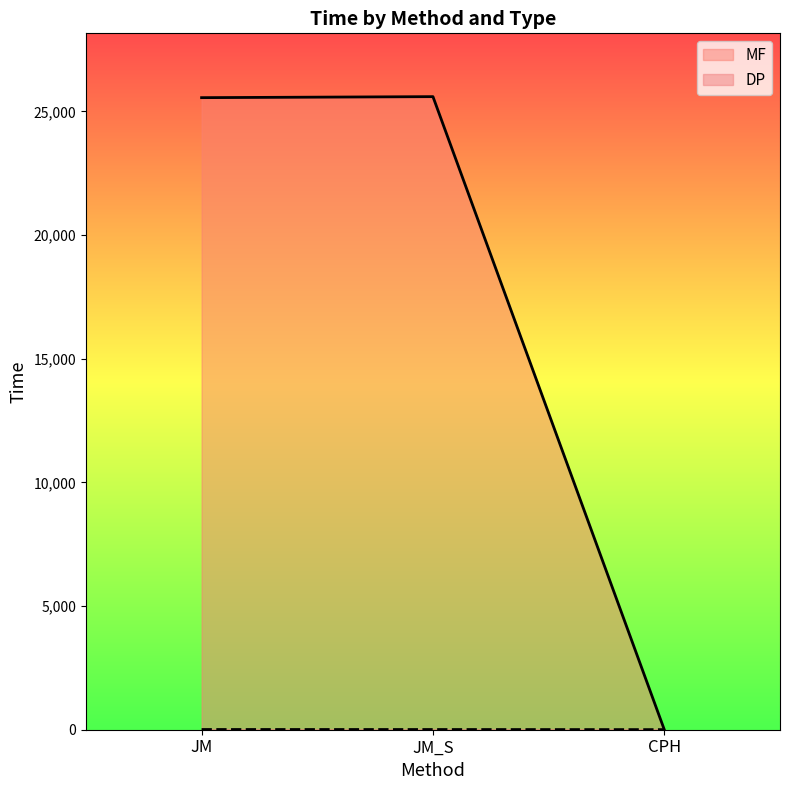

What is the average value of the MF series?

17052.6